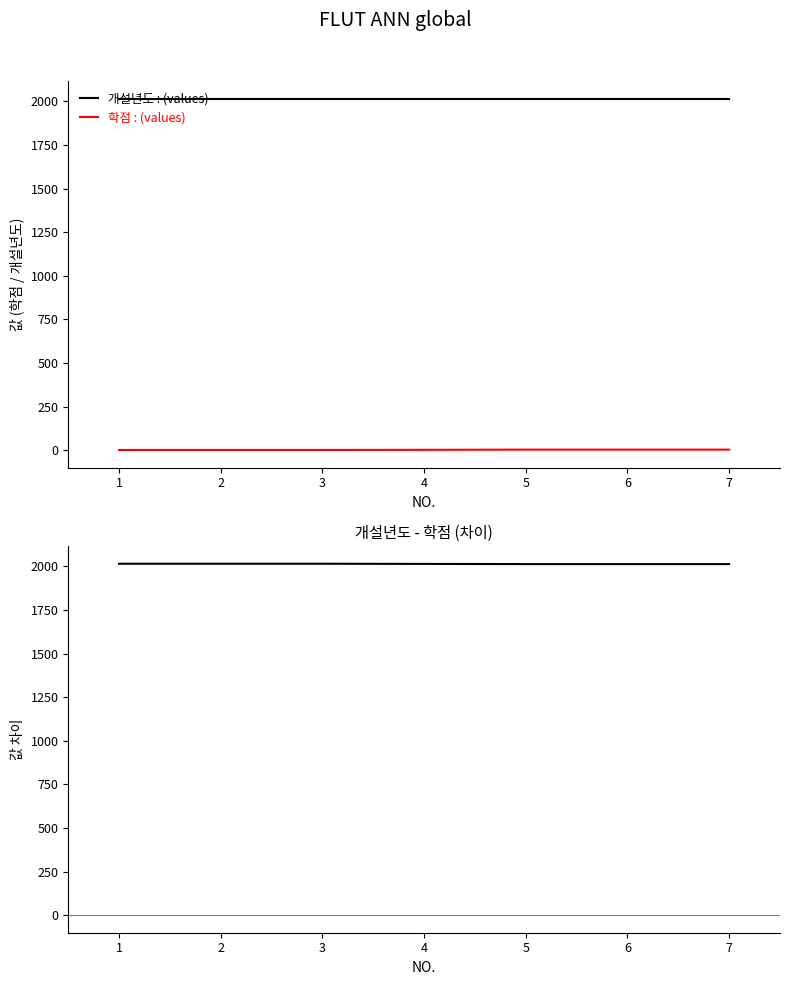

True or false: 개설년도 : (values) and 학점 : (values) intersect in this chart.

False